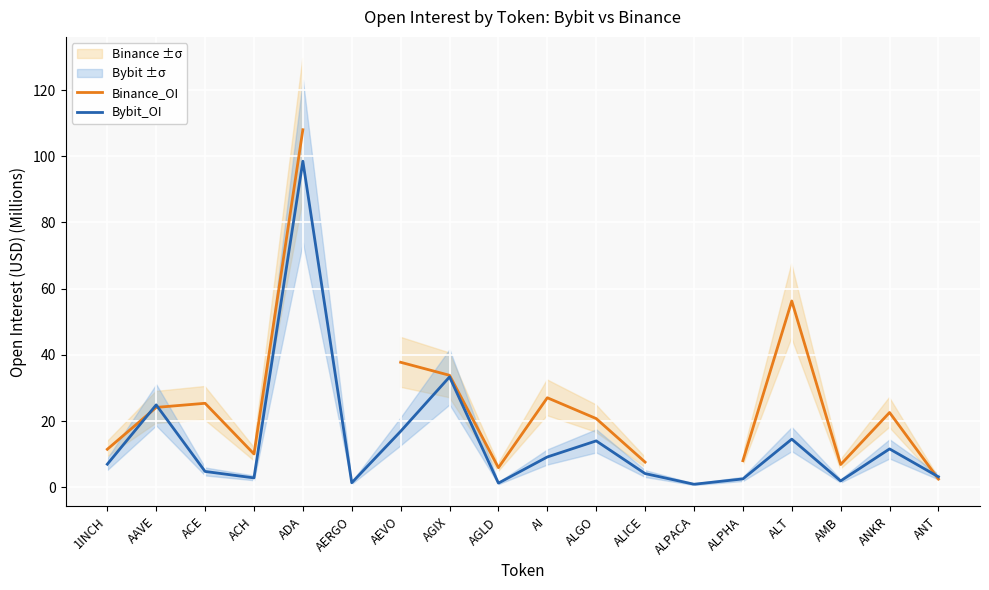

Which category has the highest value in the Binance_OI series?

ADA